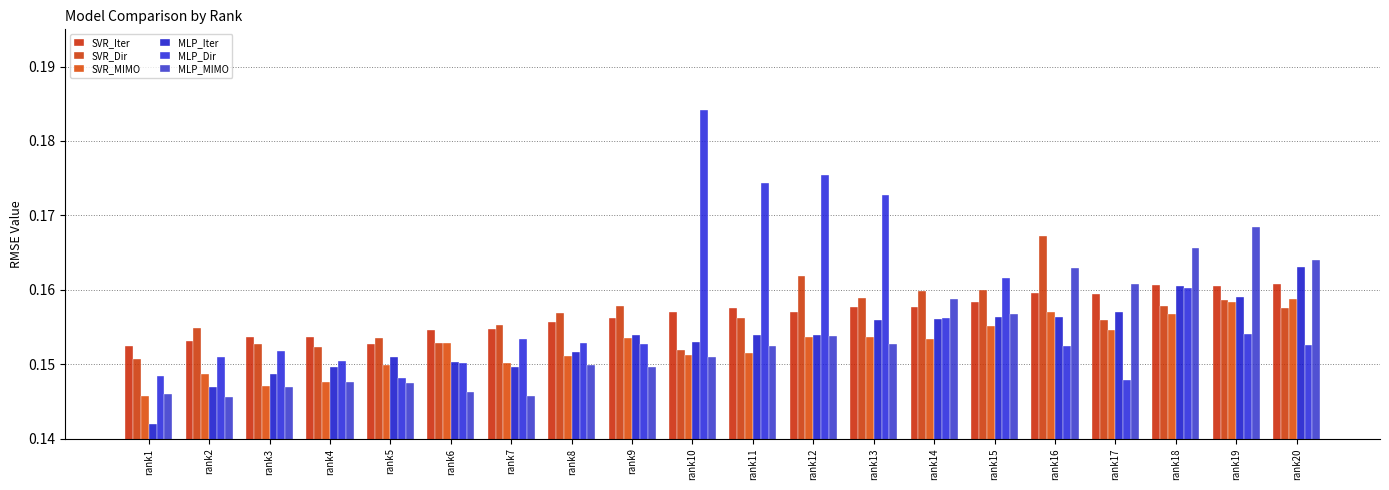

Is it true that MLP_Dir equals 0.3 at rank9?

False